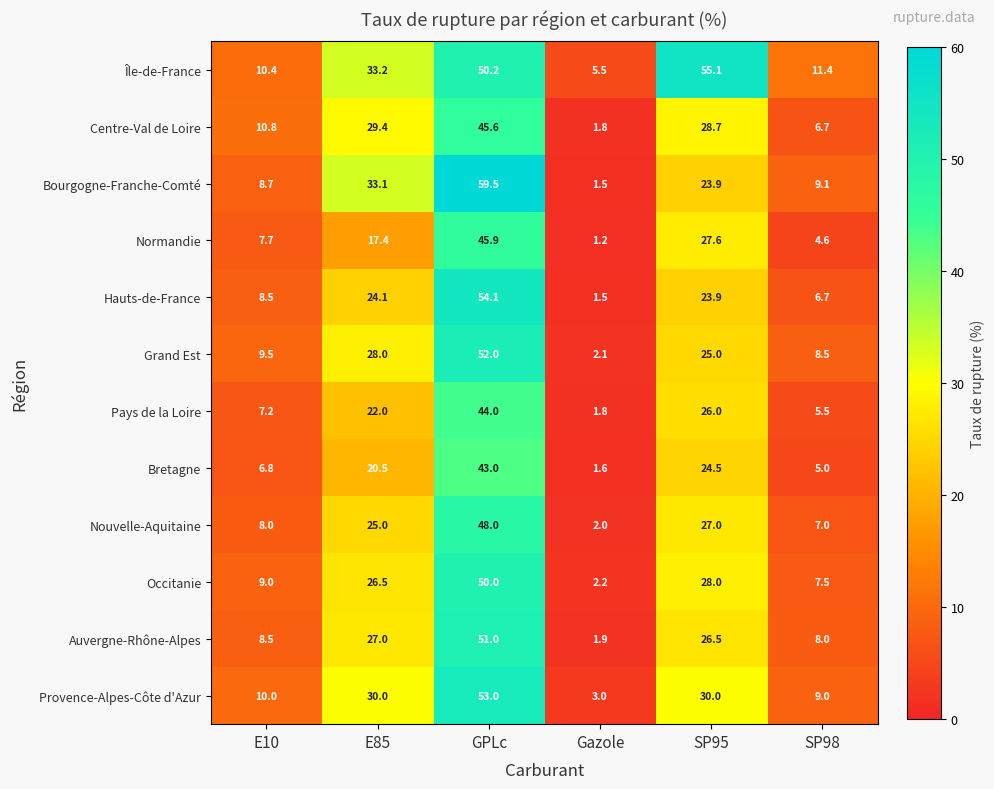

What is the total value across all series at SP98?

89.0